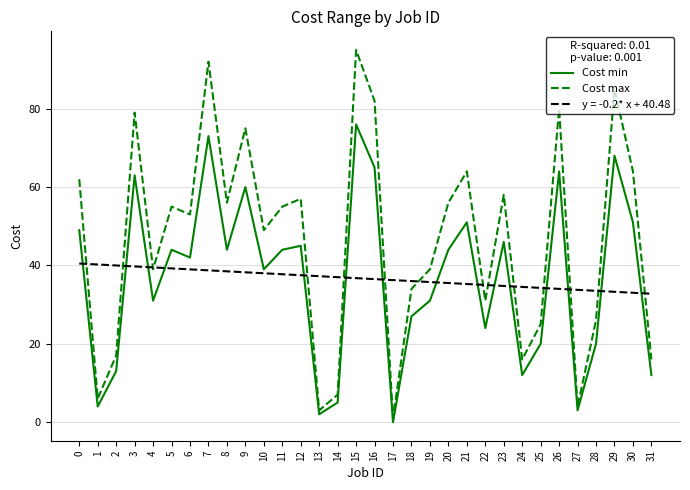

How many categories are shown in the chart?

32